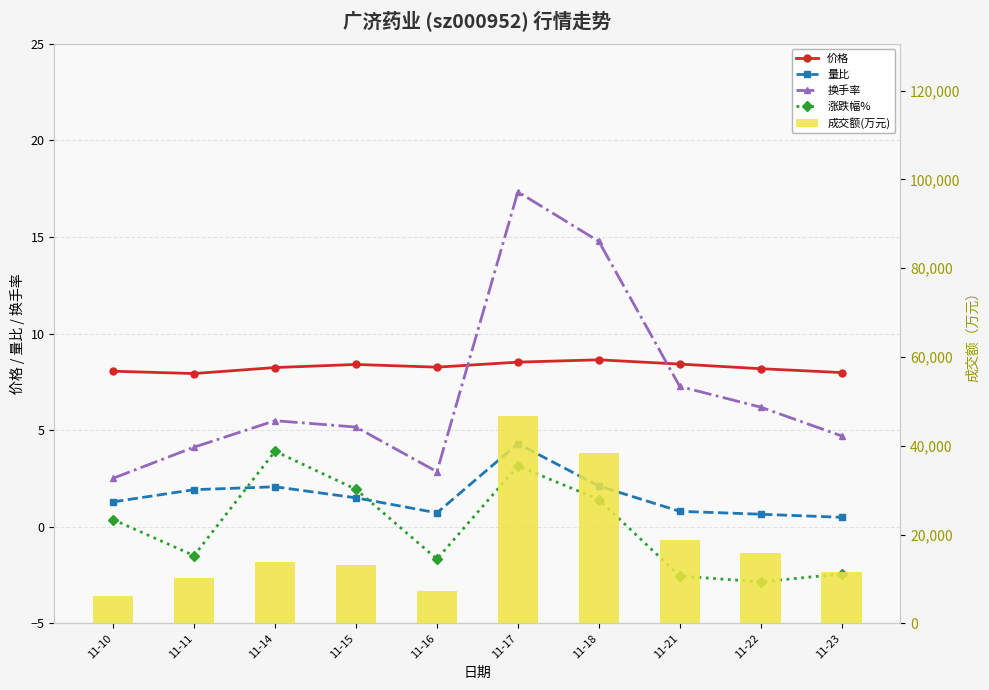

Reading left to right, extract all data points from this chart.

价格: 11-10=8.1	11-11=7.9	11-14=8.2	11-15=8.4	11-16=8.3	11-17=8.5	11-18=8.6	11-21=8.4	11-22=8.2	11-23=8.0
量比: 11-10=1.3	11-11=1.9	11-14=2.1	11-15=1.5	11-16=0.7	11-17=4.3	11-18=2.1	11-21=0.8	11-22=0.7	11-23=0.5
换手率: 11-10=2.5	11-11=4.1	11-14=5.5	11-15=5.2	11-16=2.9	11-17=17.3	11-18=14.8	11-21=7.3	11-22=6.2	11-23=4.7
涨跌幅%: 11-10=0.4	11-11=-1.5	11-14=3.9	11-15=1.9	11-16=-1.7	11-17=3.1	11-18=1.4	11-21=-2.5	11-22=-2.9	11-23=-2.4
成交额(万元): 11-10=6207.0	11-11=10222.0	11-14=13830.0	11-15=13126.0	11-16=7300.0	11-17=46636.0	11-18=38349.0	11-21=18800.0	11-22=15920.0	11-23=11644.0